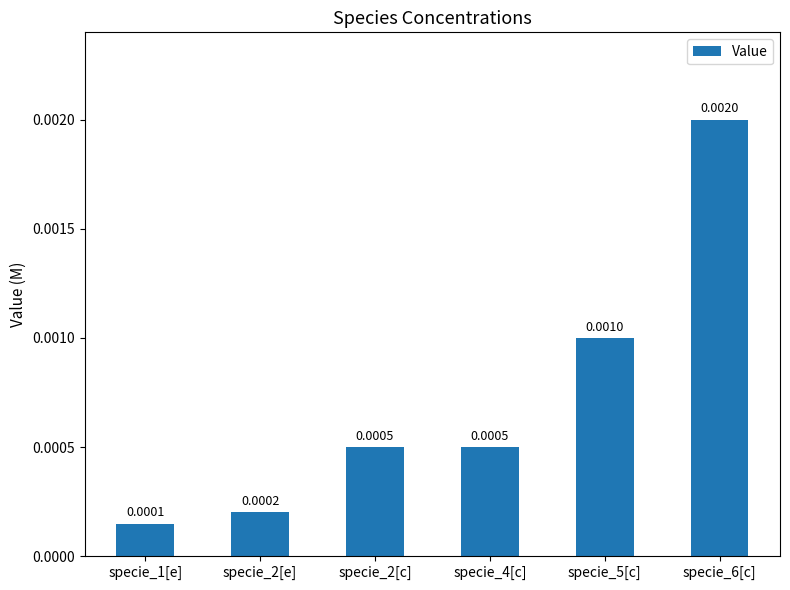

What is the label of the 1st bar from the left?

specie_1[e]